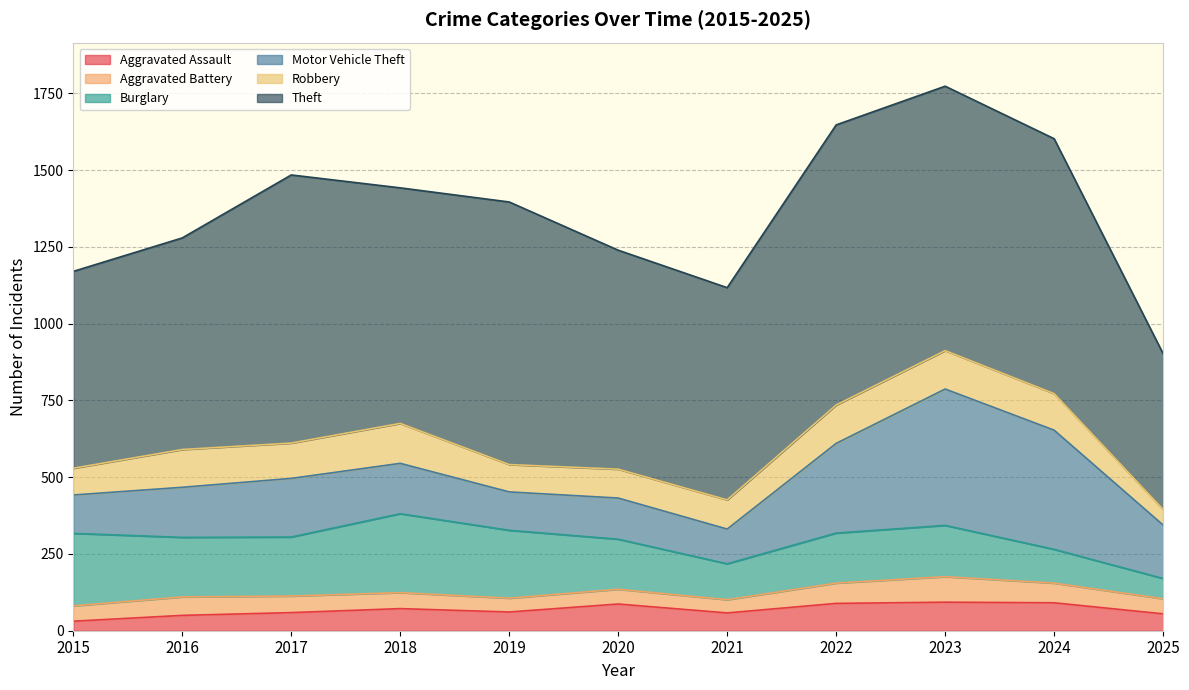

Where does the Aggravated Assault series first go above 61?

2018